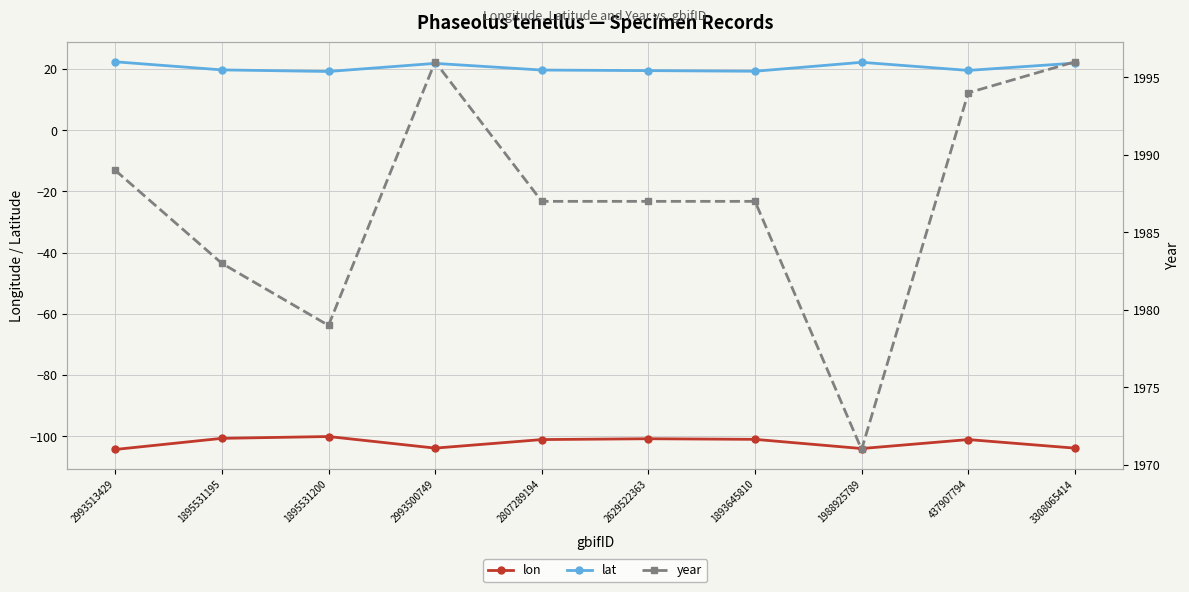

What is the sum of the lon values at 1988925789 and 437907794?

-205.1